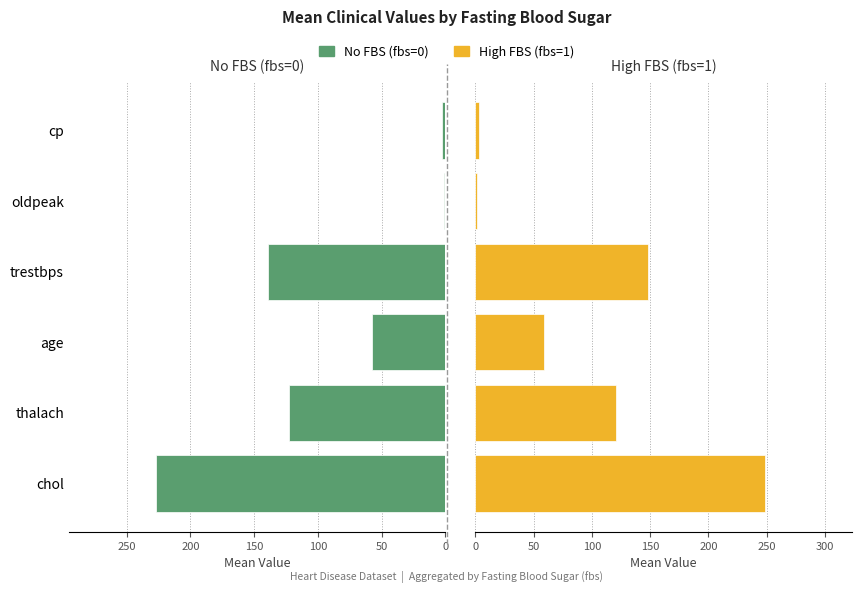

Is it true that No FBS (fbs=0) equals 122.7 at 50?

True